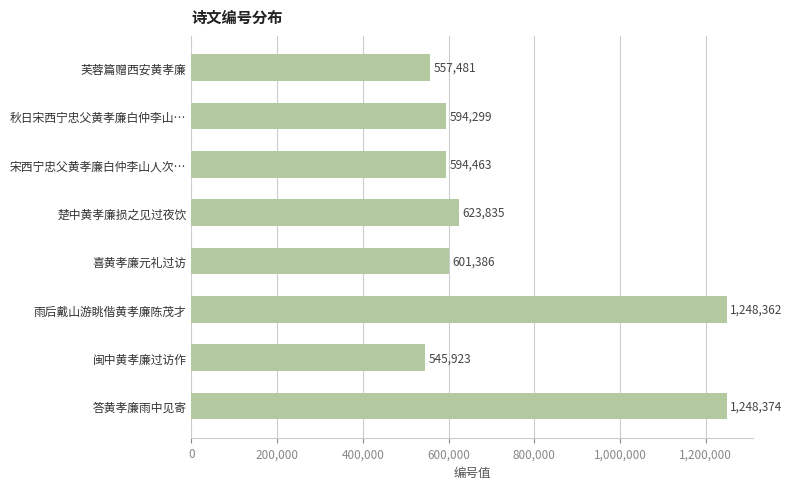

The chart shows a value of 1248362 at 雨后戴山游眺偕黄孝廉陈茂才. True or false?

True